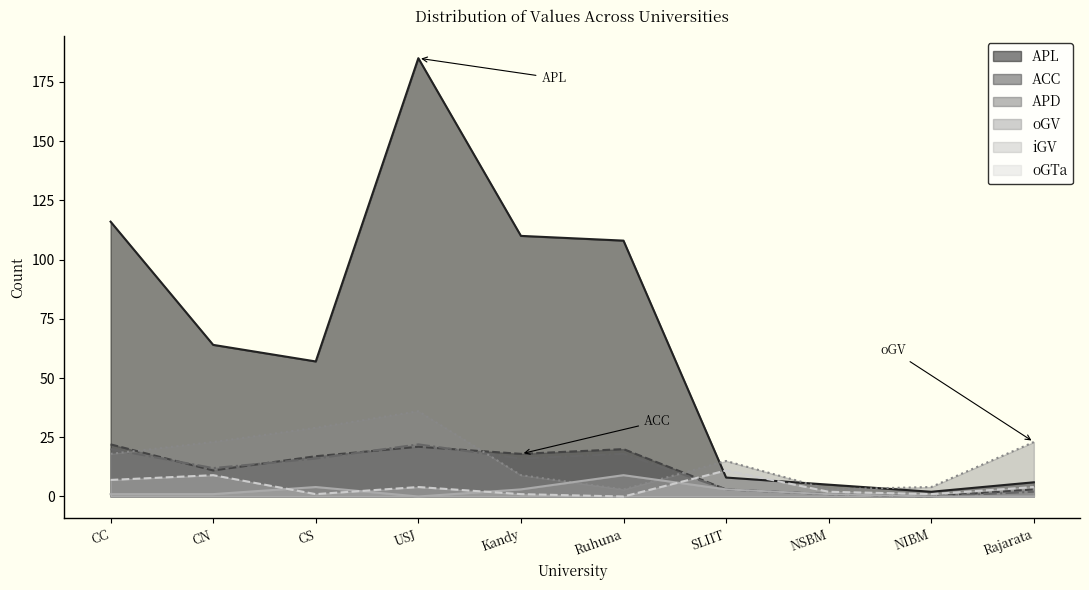

What is the sum of all iGV values?

22